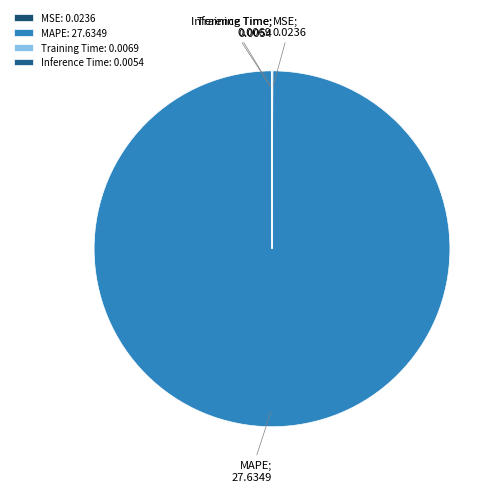

Combined, what portion of the pie is Training Time and MAPE?

99.9%